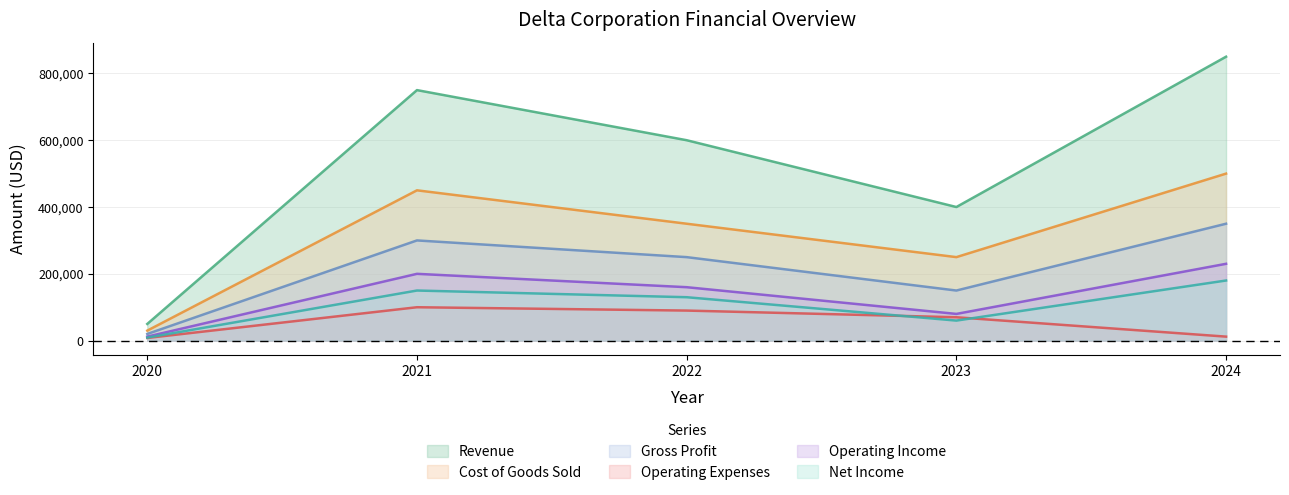

Which series has the widest spread of values?

Revenue